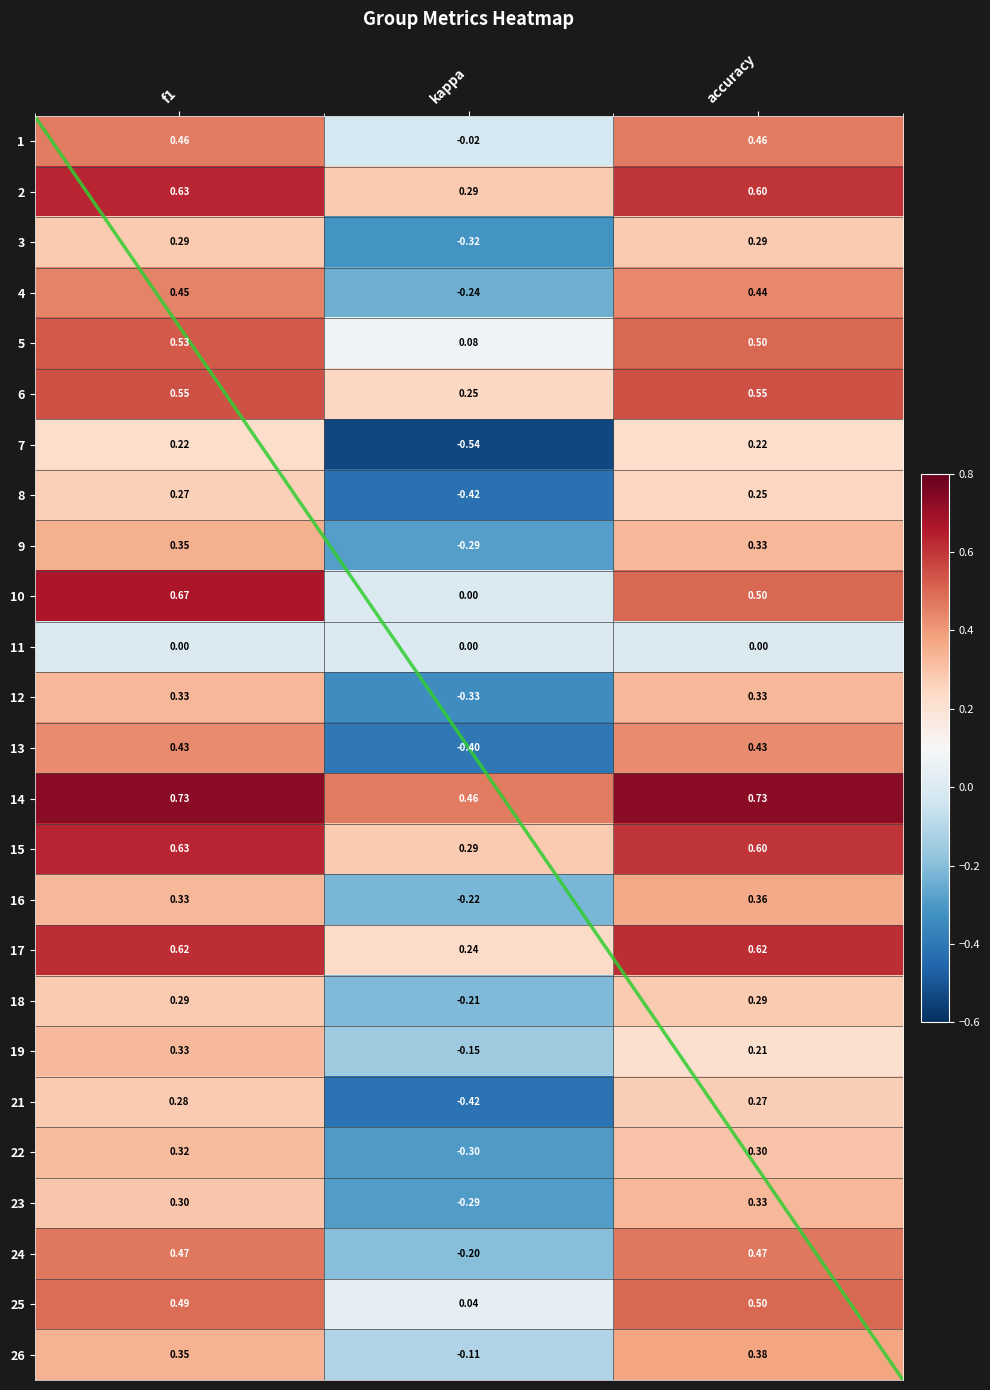

How many values in the 9 series exceed 0?

2